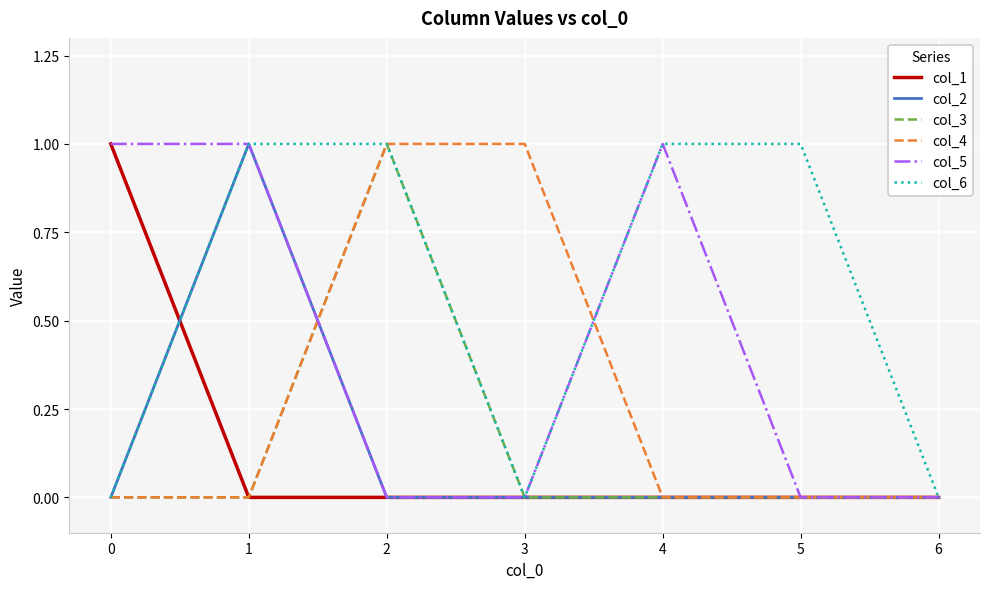

Reading left to right, extract all data points from this chart.

col_1: 1	0	0	0	0	0	0
col_2: 0	1	0	0	0	0	0
col_3: 0	0	1	0	0	0	0
col_4: 0	0	1	1	0	0	0
col_5: 1	1	0	0	1	0	0
col_6: 0	1	1	0	1	1	0